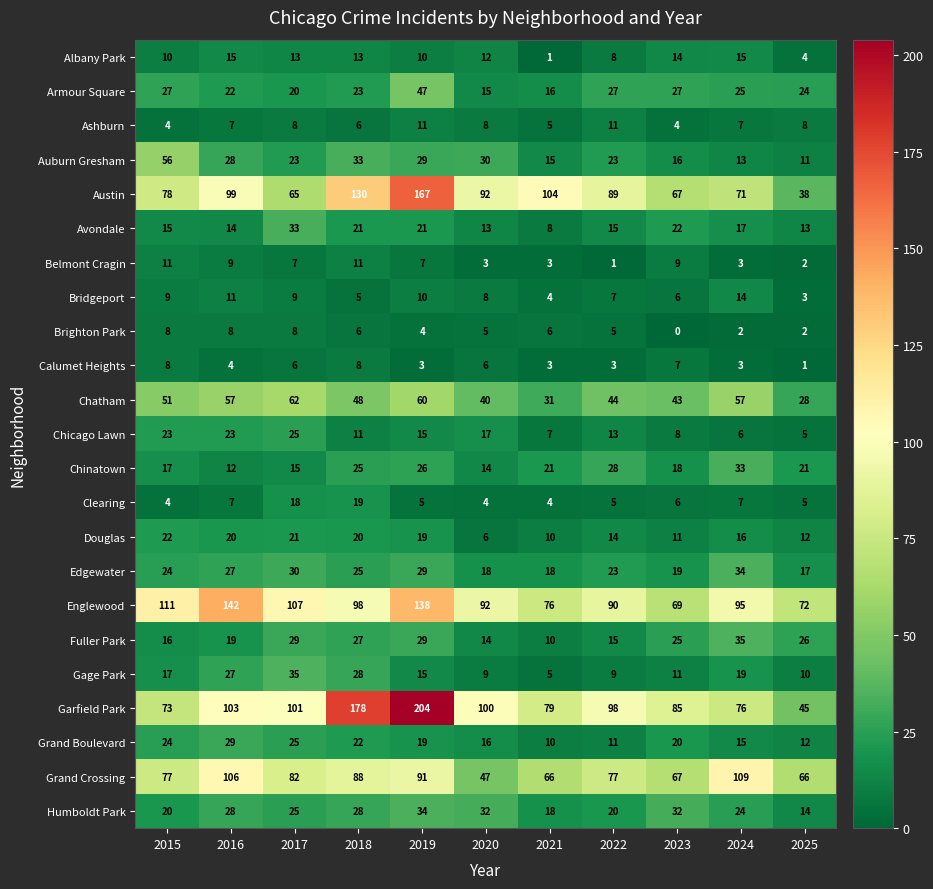

Count the number of data series in this chart.

23